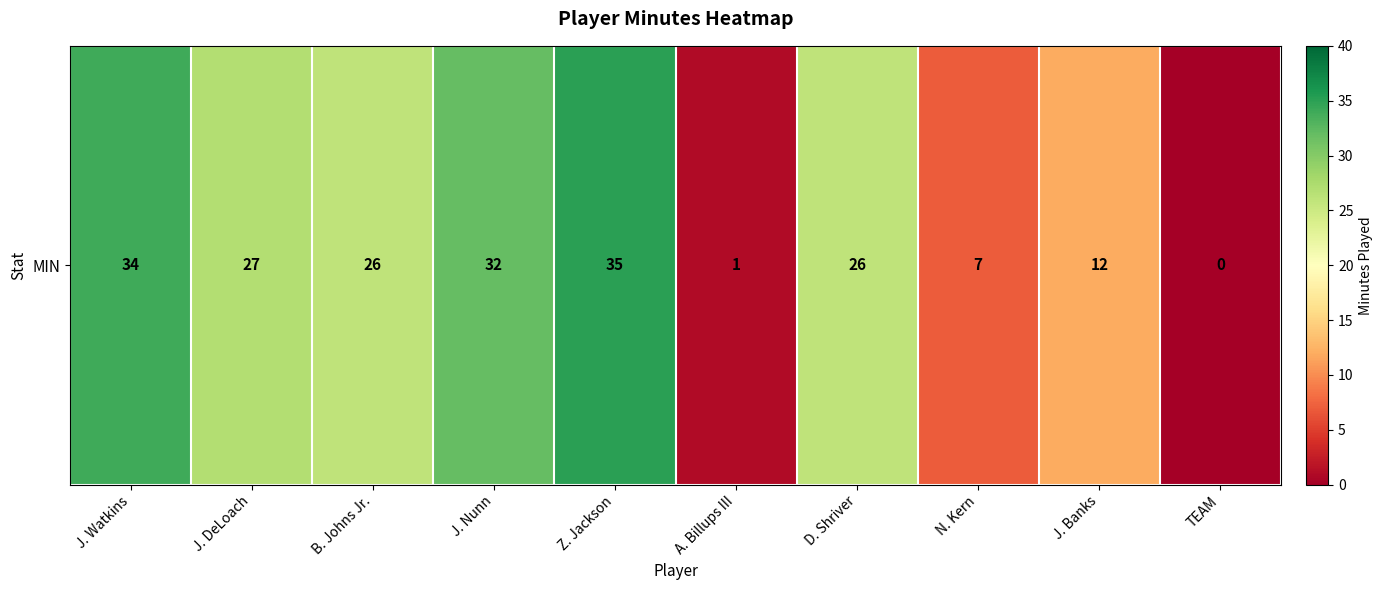

At which category does the chart reach its peak across all series?

Z. Jackson